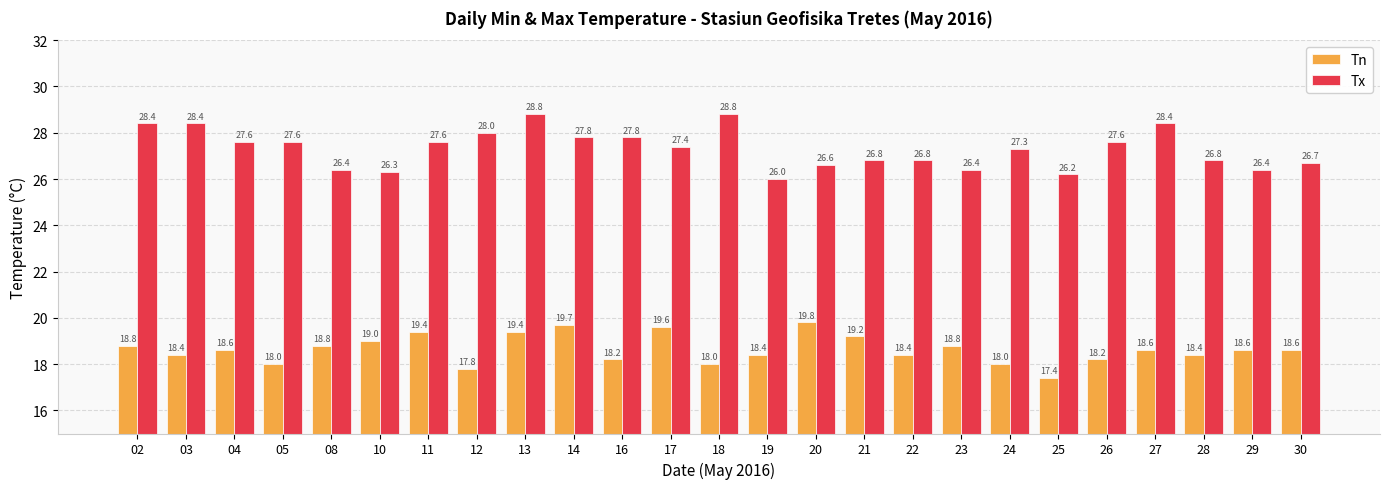

What value does the Tx series have at 08?

26.4